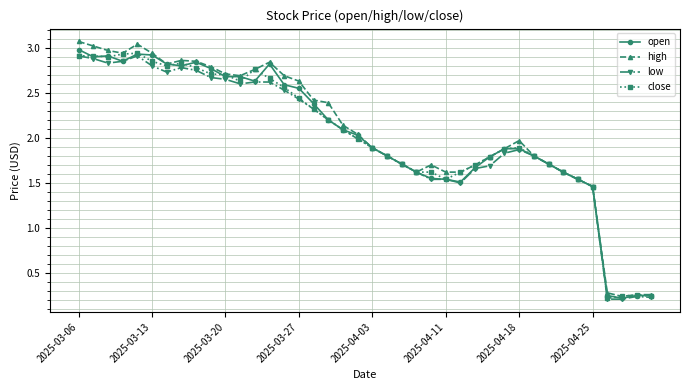

What is the maximum value for high?

3.1